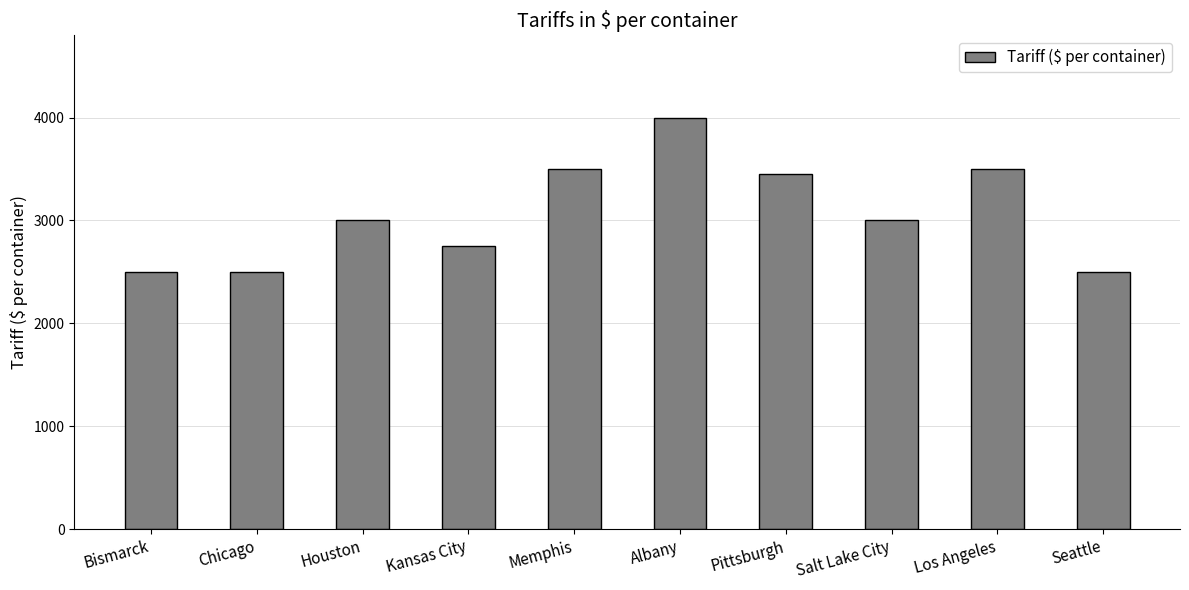

What is the sum of all values?

30700